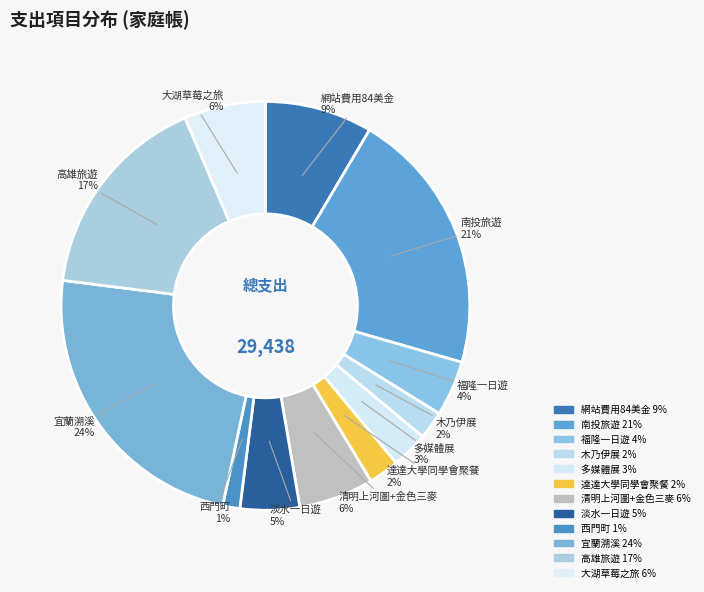

Count the number of slices in the pie.

12